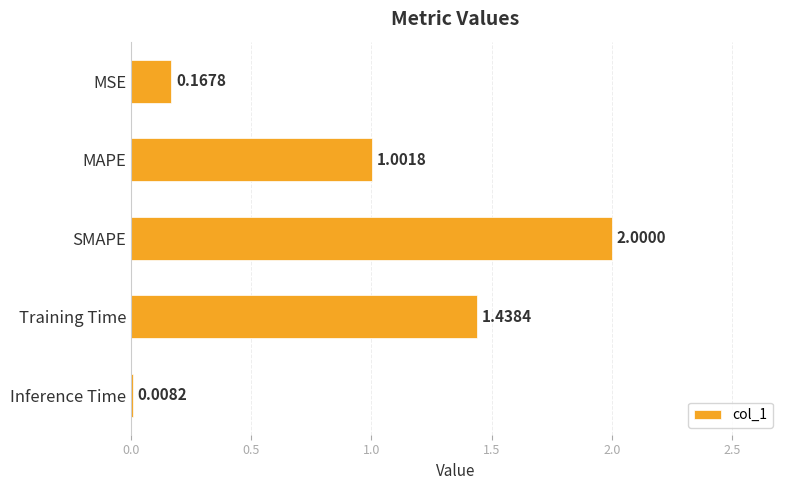

What is the label of the 4th bar from the bottom?

MAPE